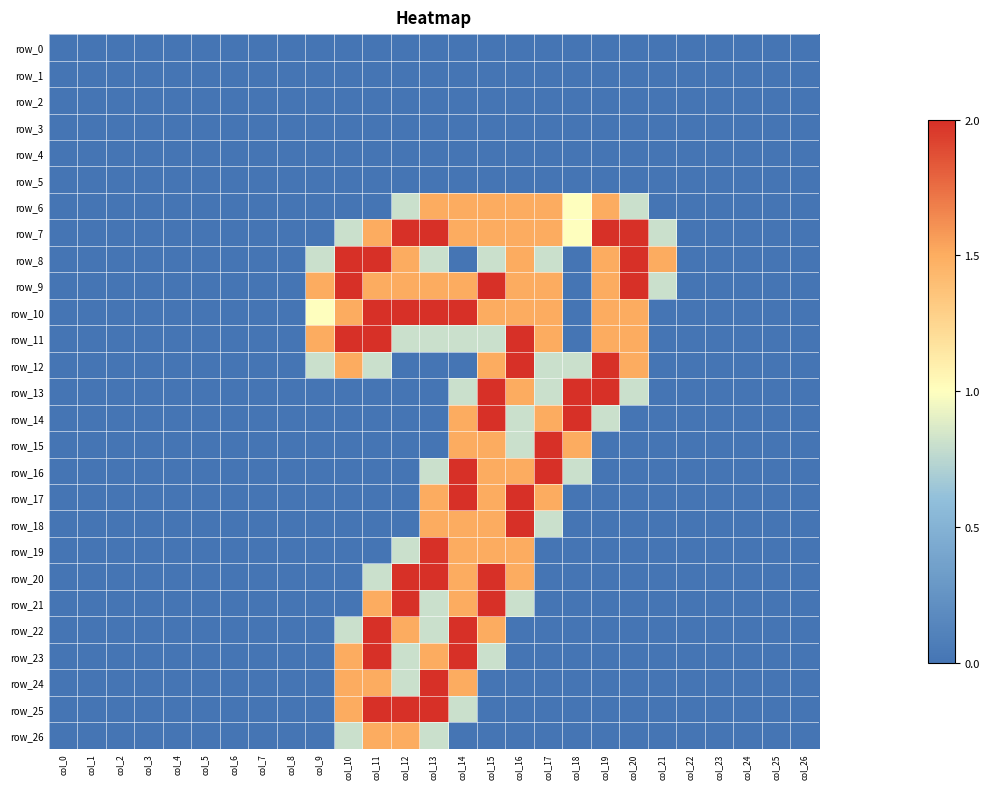

What is the difference between the highest and lowest values at col_15?

2.0